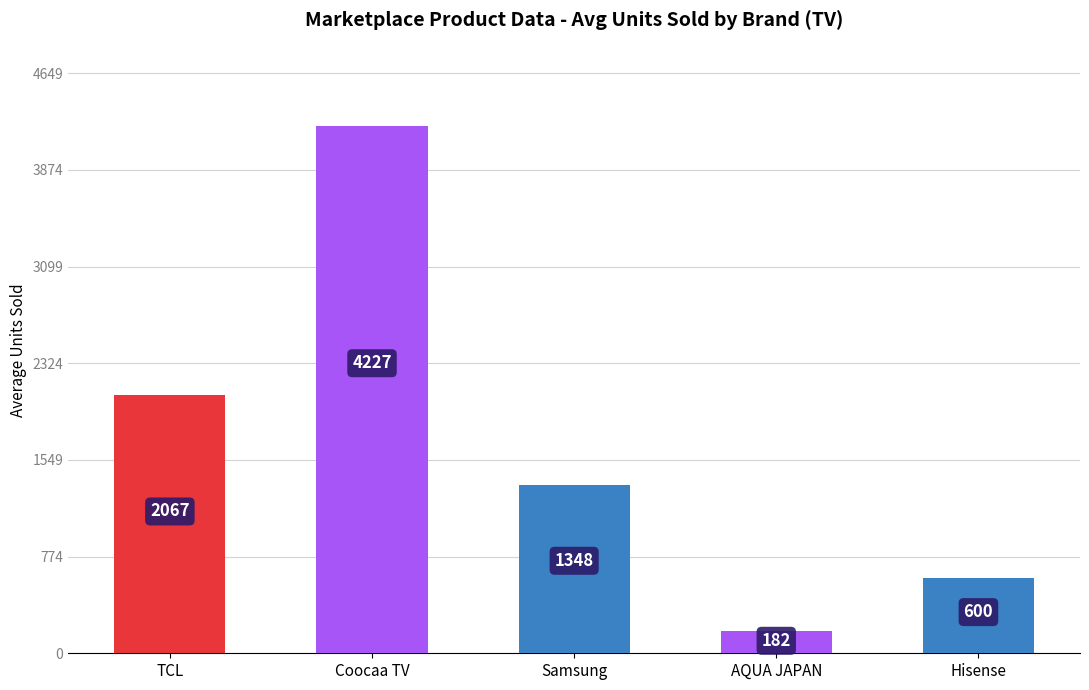

How many data points are less than 1348?

2